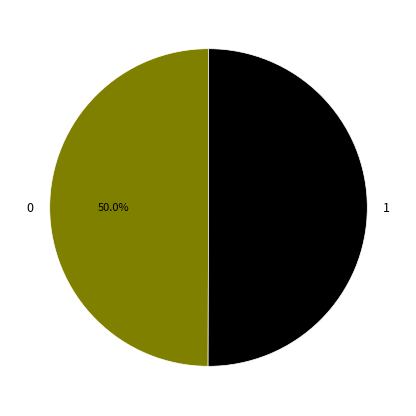

What is the ratio of the value at 1 to the value at 0?

1.0